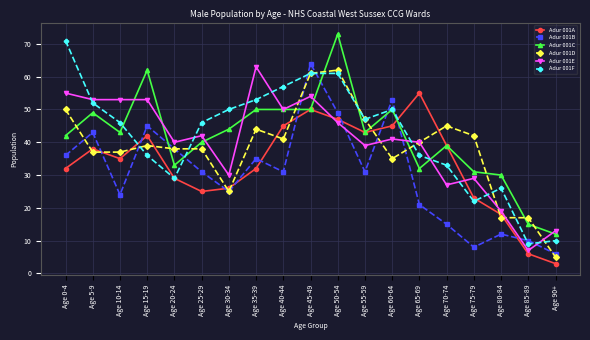

What is the maximum value for Adur 001F?

71